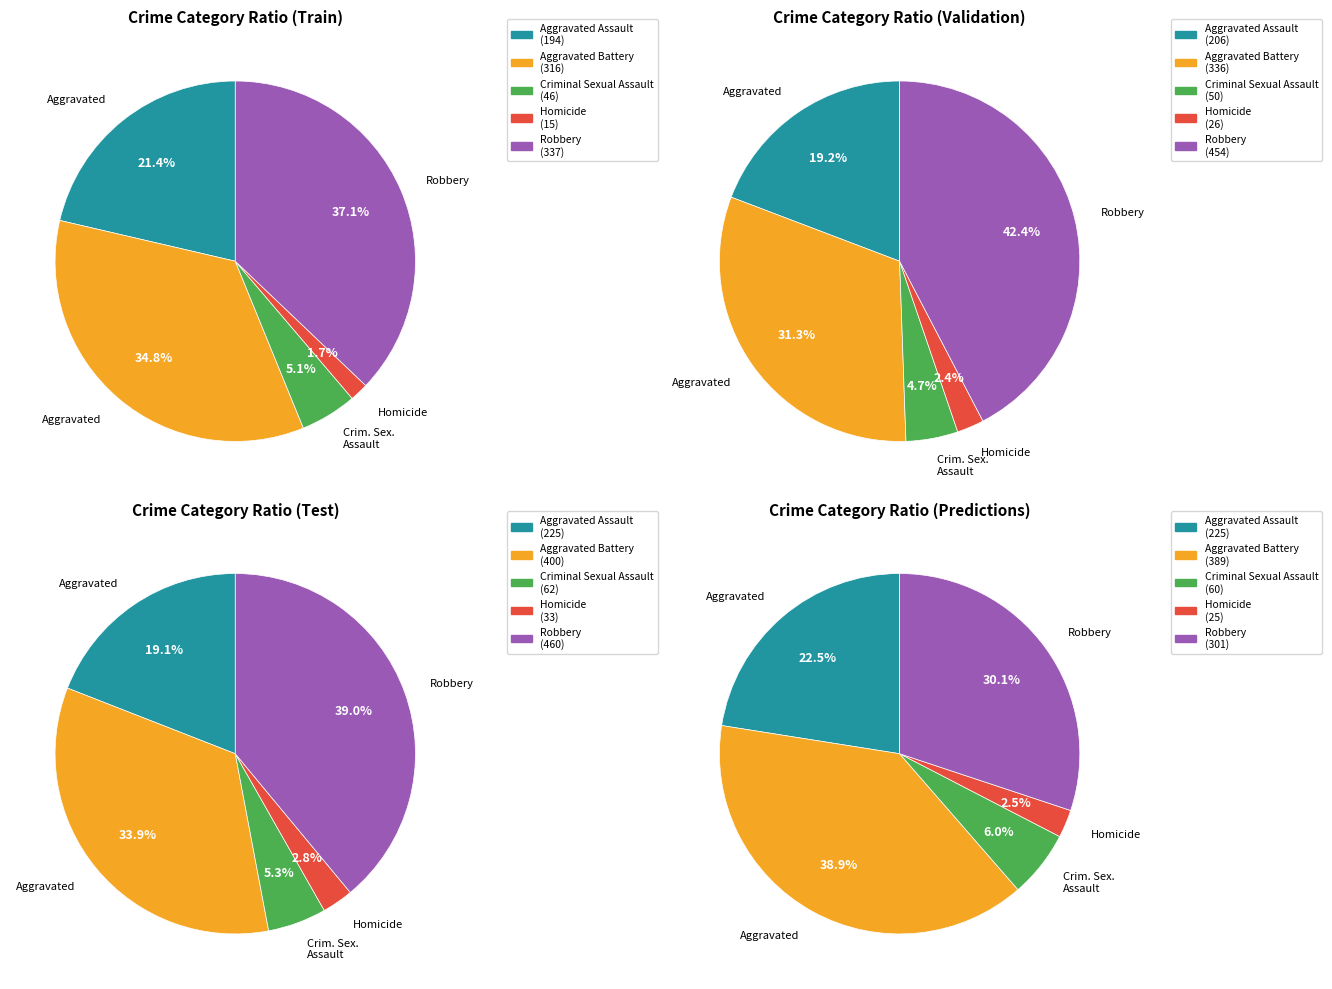

Which has a higher value, Robbery or Homicide?

Robbery